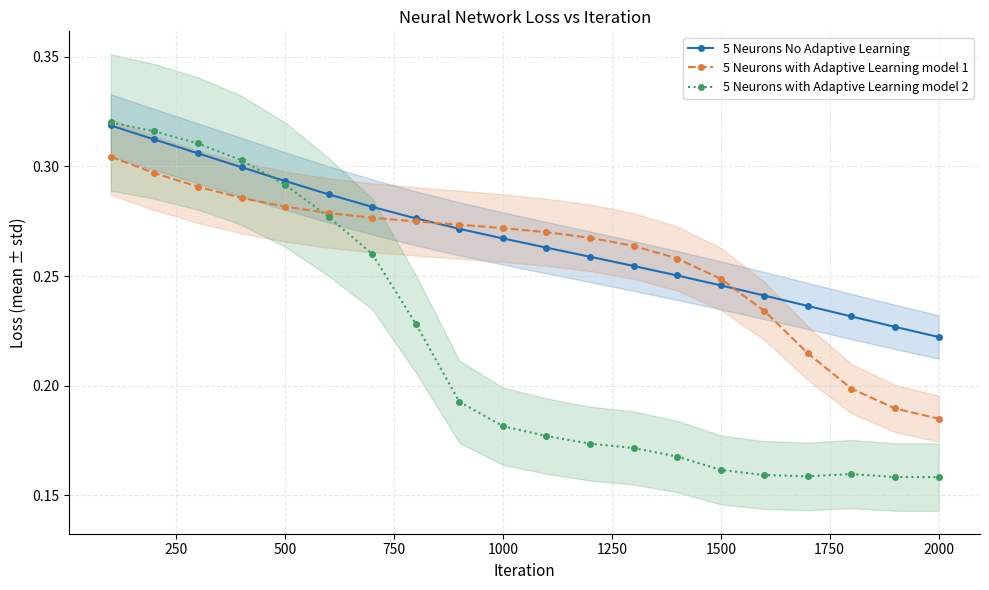

Reading right to left, list all the values displayed in this chart.

5 Neurons No Adaptive Learning: 0.2	0.2	0.2	0.2	0.2	0.2	0.3	0.3	0.3	0.3	0.3	0.3	0.3	0.3	0.3	0.3	0.3	0.3	0.3	0.3
5 Neurons with Adaptive Learning model 1: 0.2	0.2	0.2	0.2	0.2	0.2	0.3	0.3	0.3	0.3	0.3	0.3	0.3	0.3	0.3	0.3	0.3	0.3	0.3	0.3
5 Neurons with Adaptive Learning model 2: 0.2	0.2	0.2	0.2	0.2	0.2	0.2	0.2	0.2	0.2	0.2	0.2	0.2	0.3	0.3	0.3	0.3	0.3	0.3	0.3